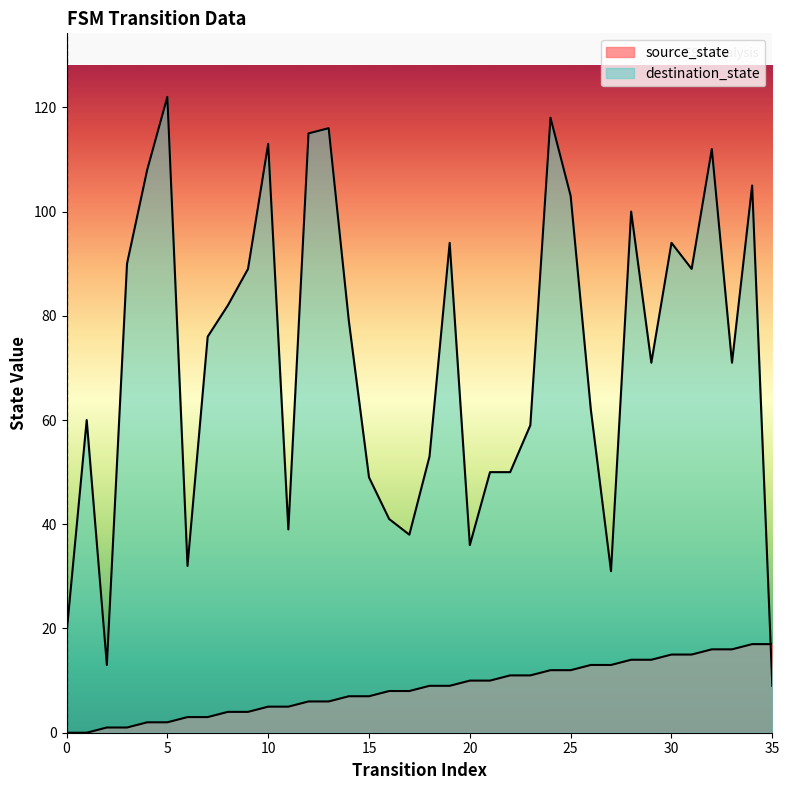

True or false: destination_state and source_state cross at least once.

True